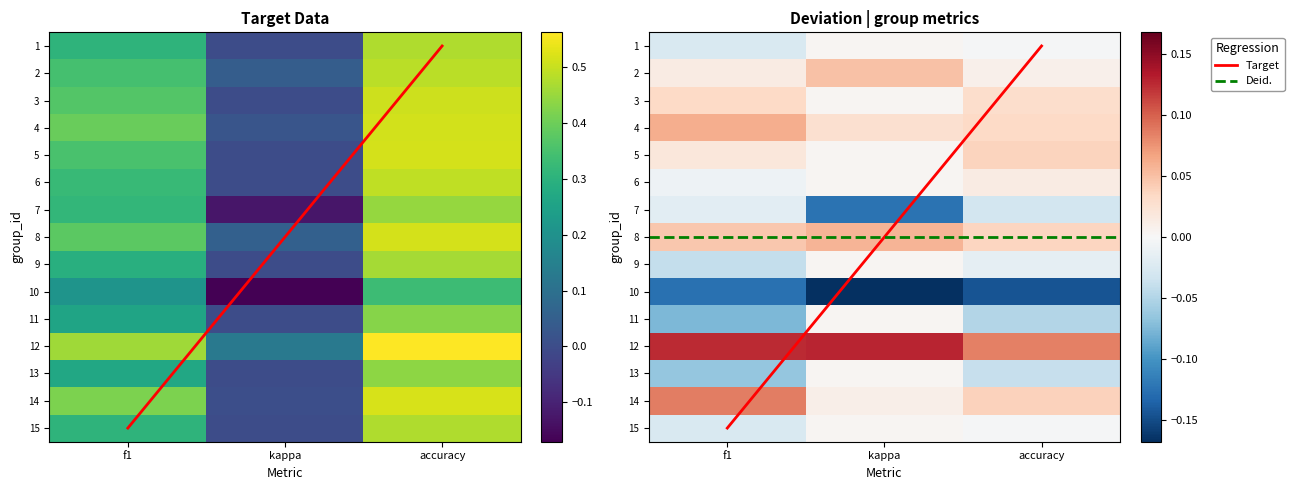

Which has a higher value, f1 or accuracy?

accuracy